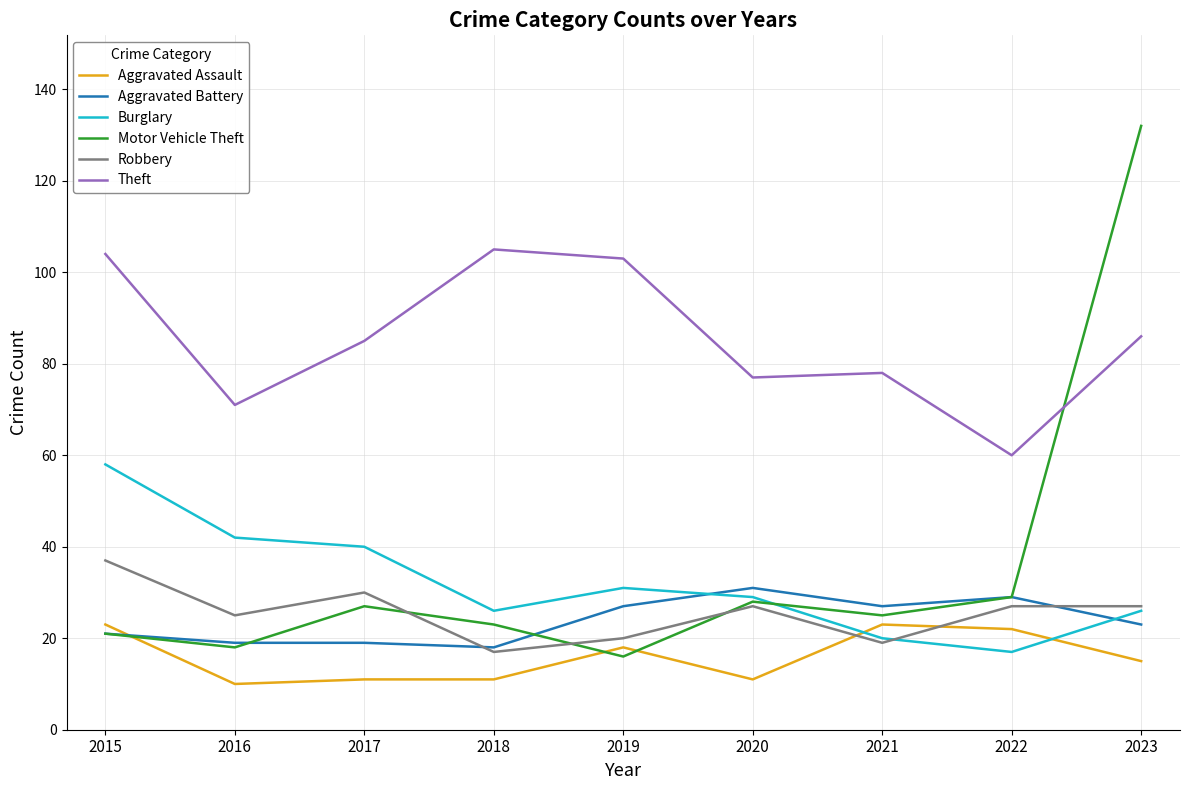

The value of Motor Vehicle Theft at 2022 is 29. True or false?

True